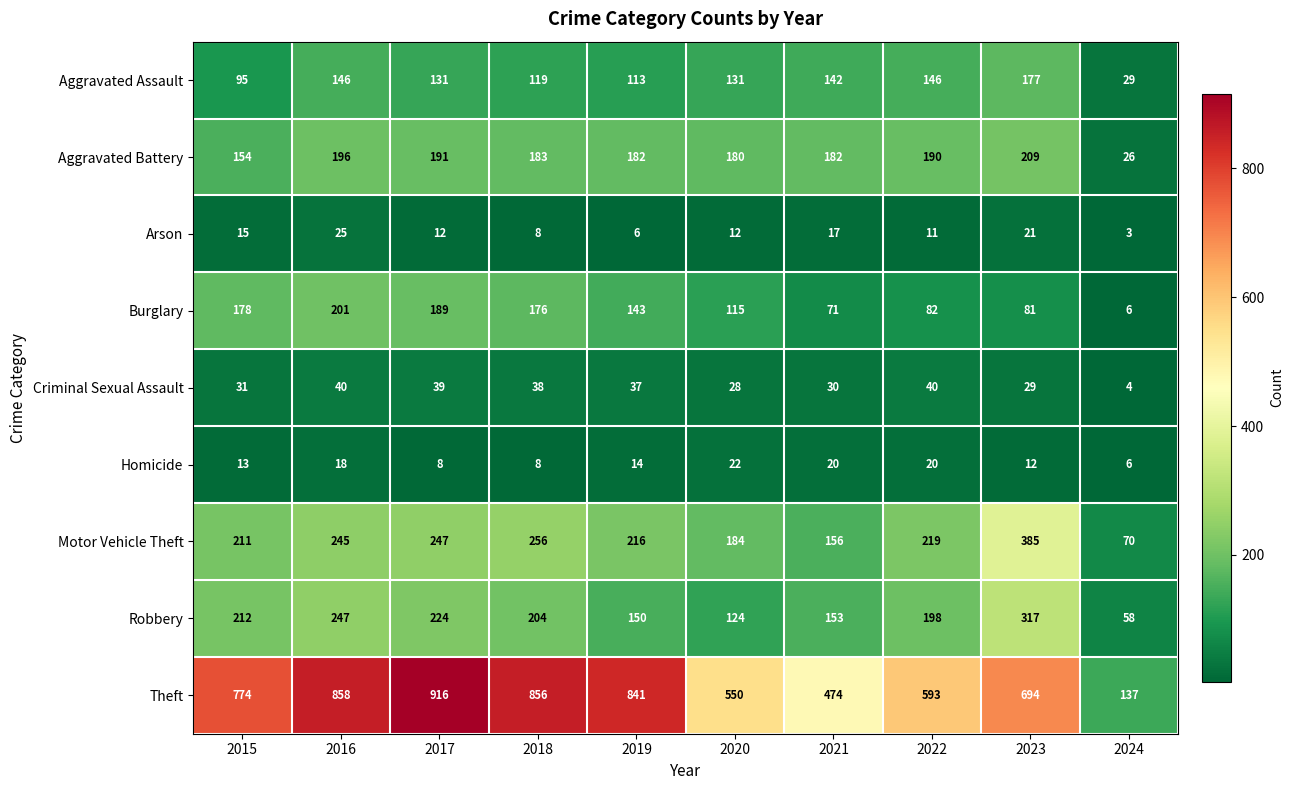

Which series has the largest total across all categories?

Theft